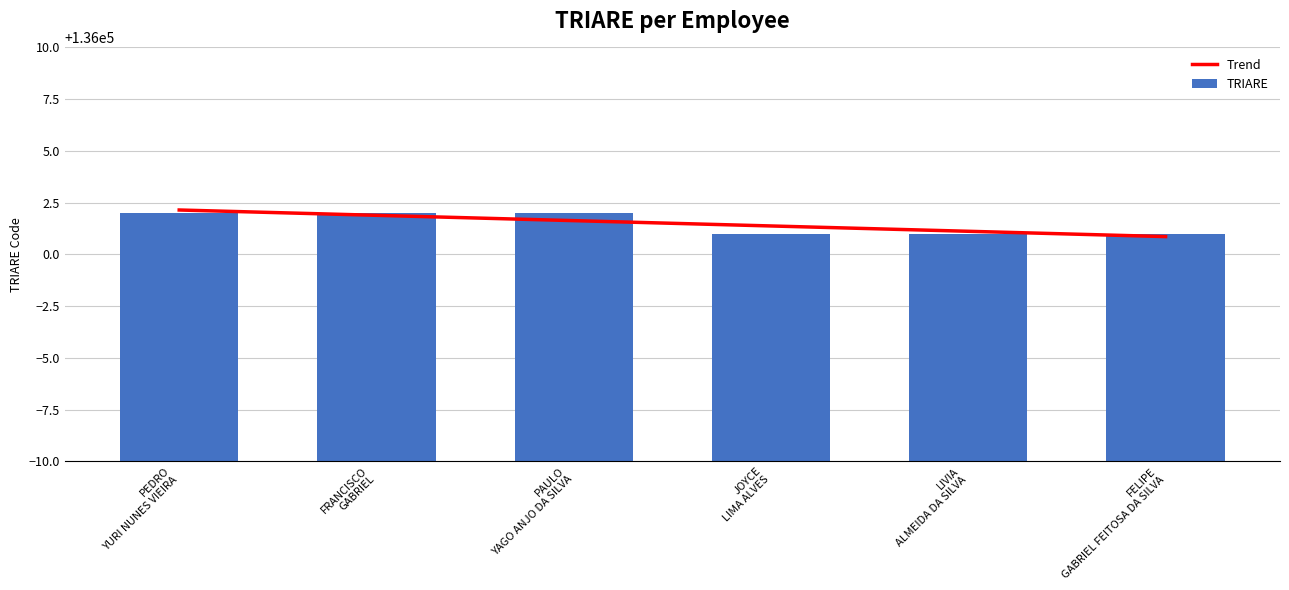

What is the sum of all values?

816009